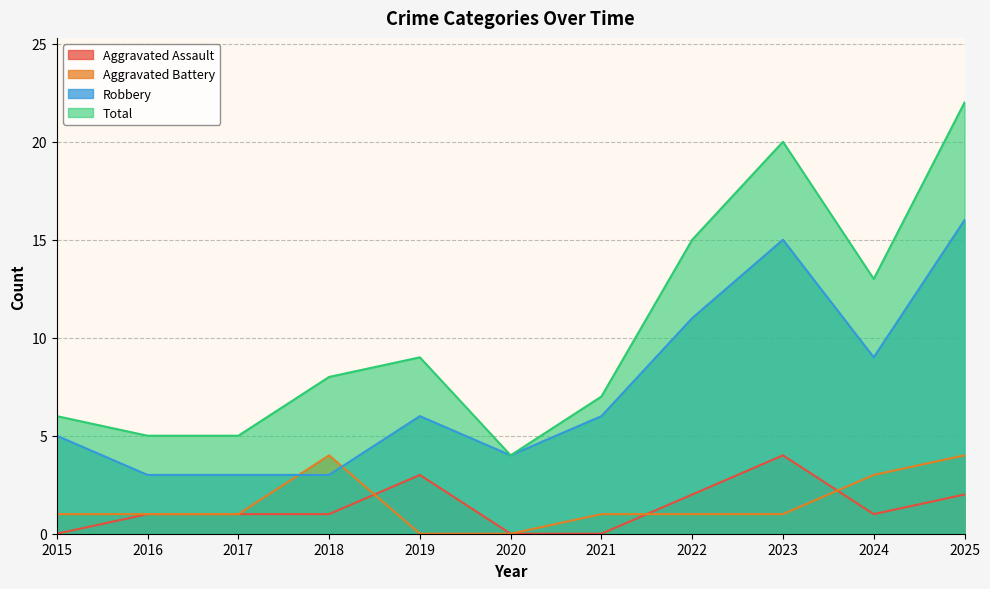

True or false: Aggravated Assault and Total cross at least once.

False